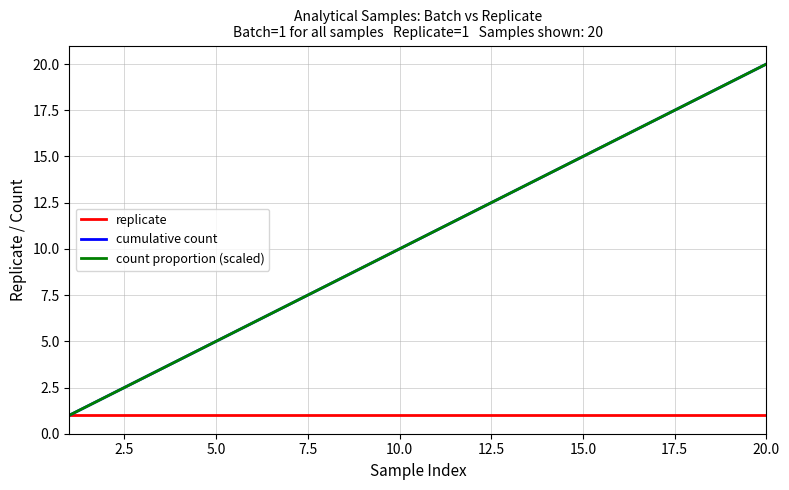

Does the chart display data point markers on the line(s)?

No